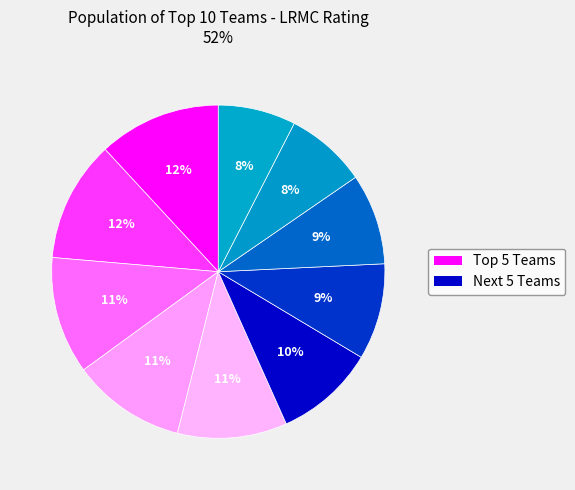

How many segments does this pie chart have?

10